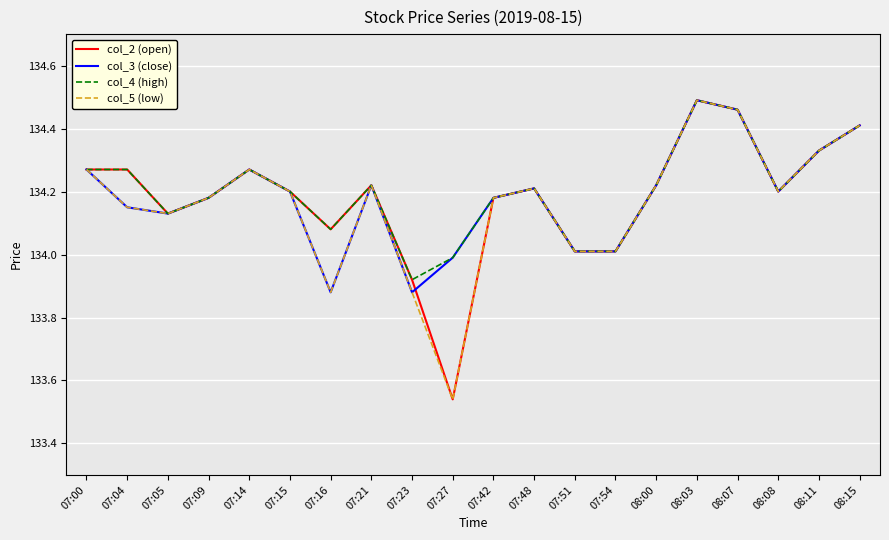

Is the value of col_3 (close) at 07:42 greater than the value of col_2 (open) at 07:51?

Yes